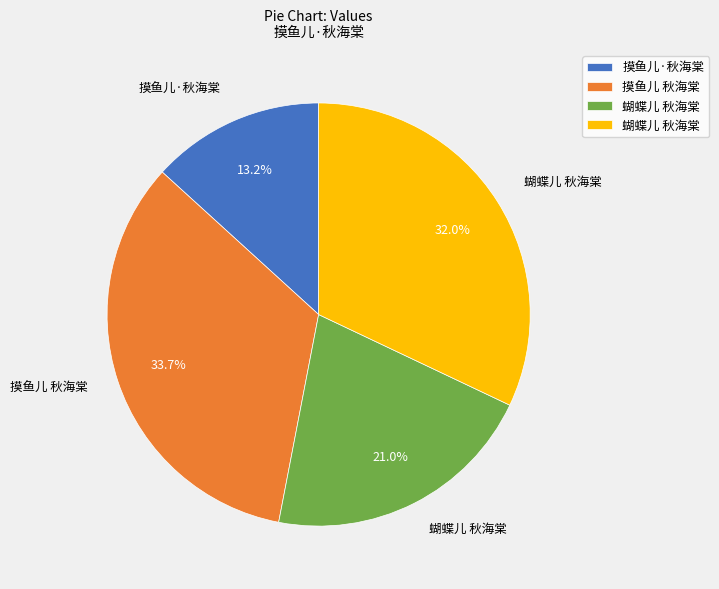

To the nearest percent, what is the average slice percentage?

25%